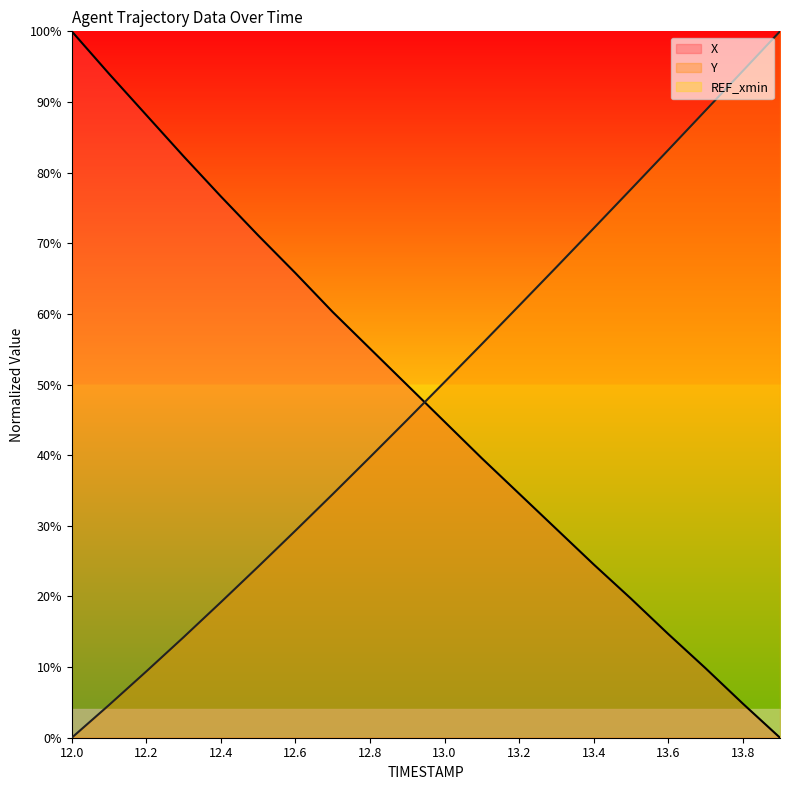

How many times do X and Y cross each other?

1